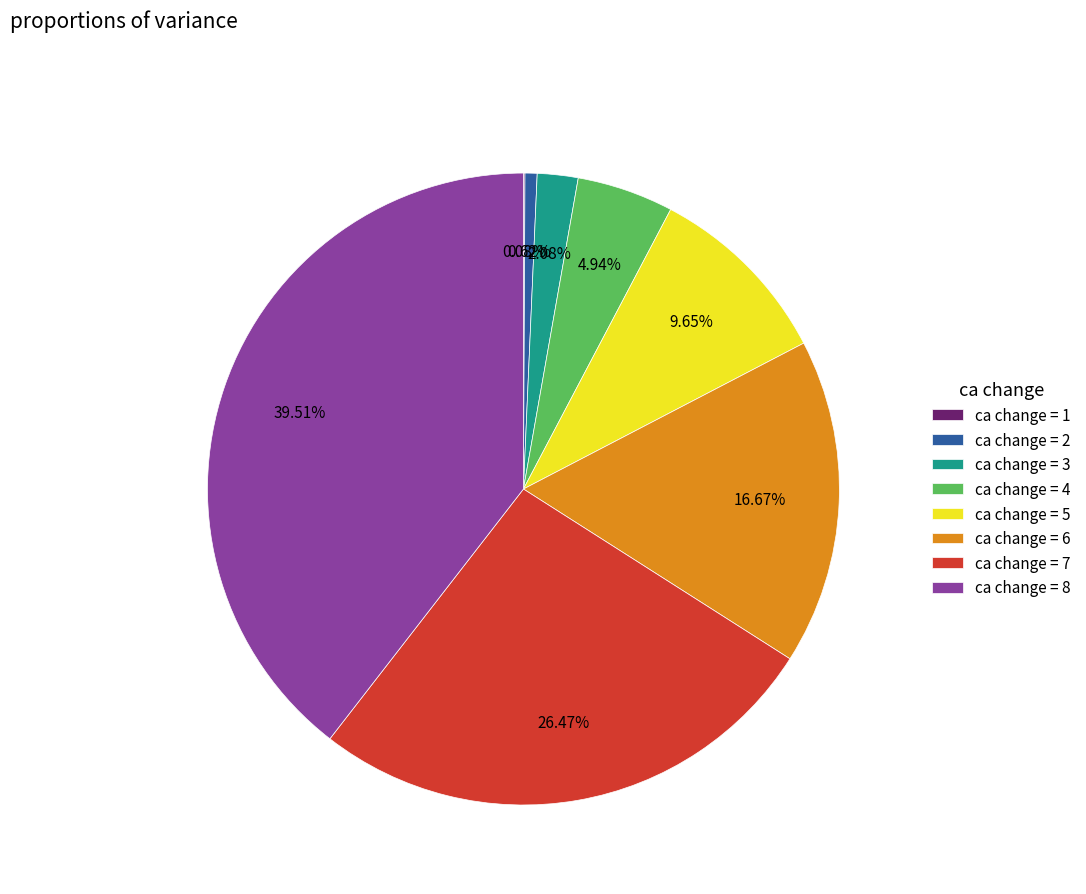

Between ca change = 8 and ca change = 7, which is larger?

ca change = 8